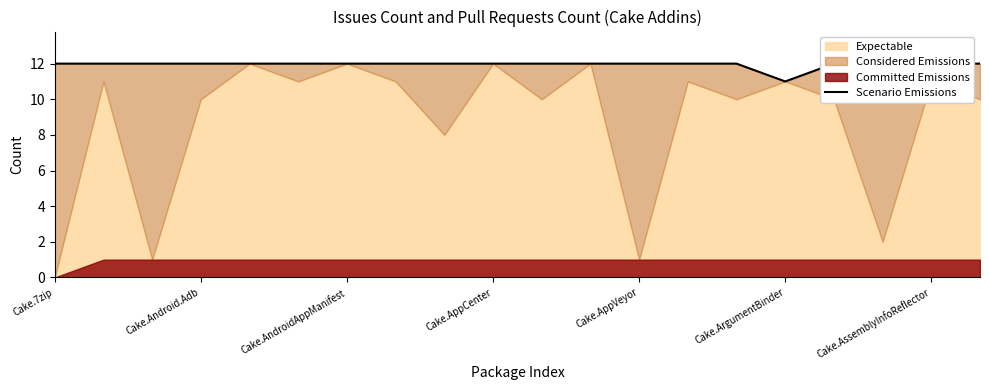

Is it true that the value at 19 is 12?

True